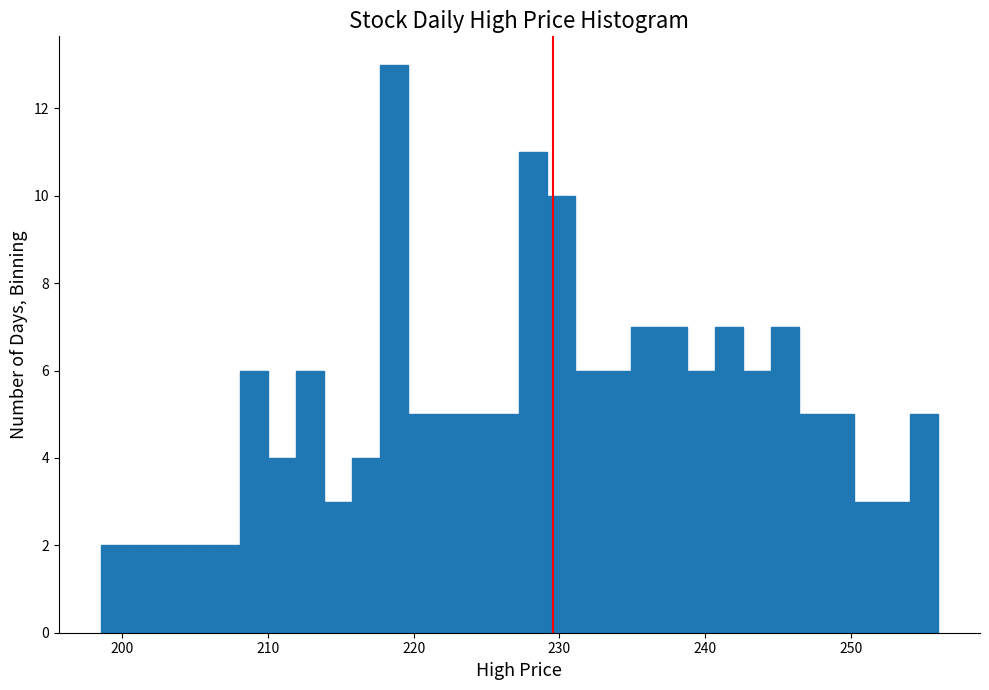

Read against the x-axis, roughly where is the centre of the tallest bar?

219